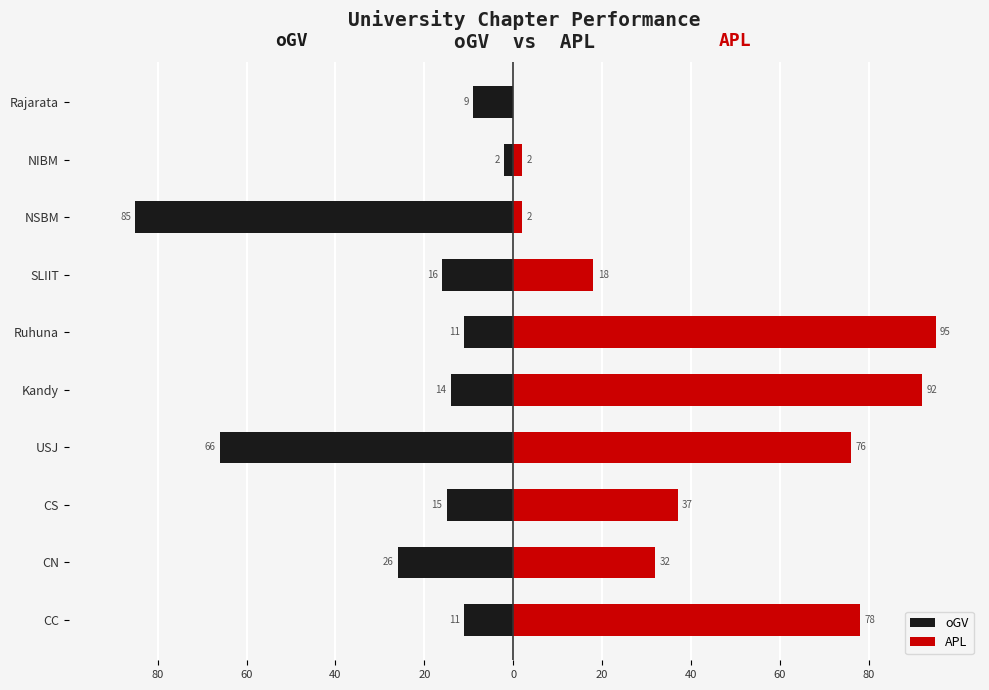

Which series has the largest range (max minus min)?

APL